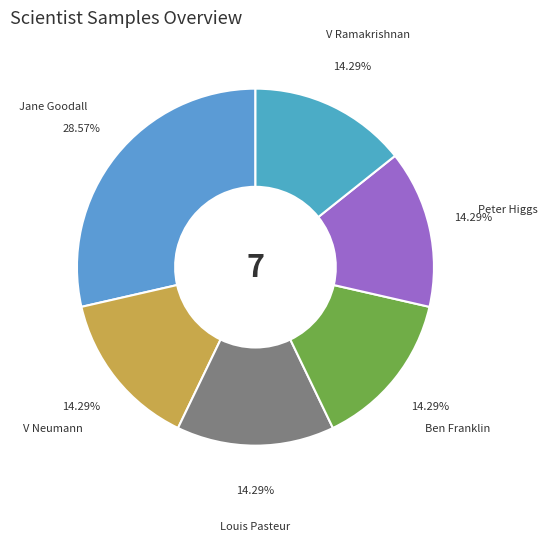

Count the number of slices in the pie.

6